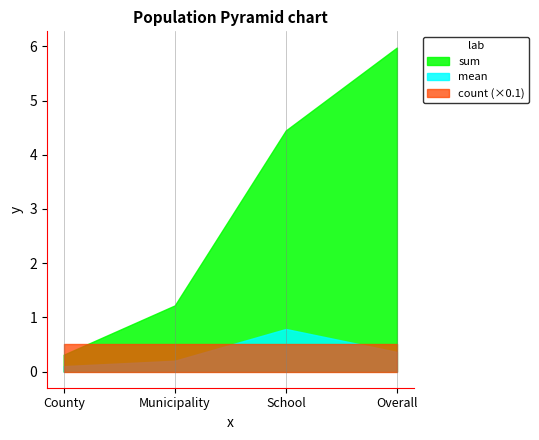

How many data points does each series have?

4